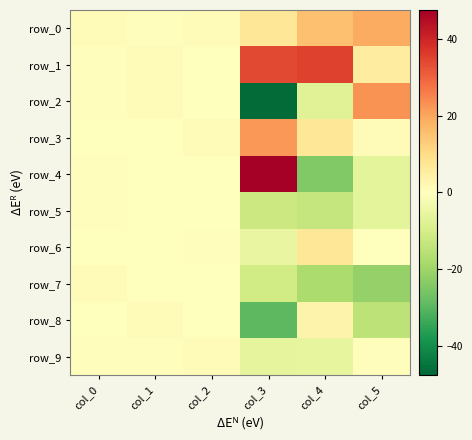

The row_1 series shows 0.6 at col_0. True or false?

True